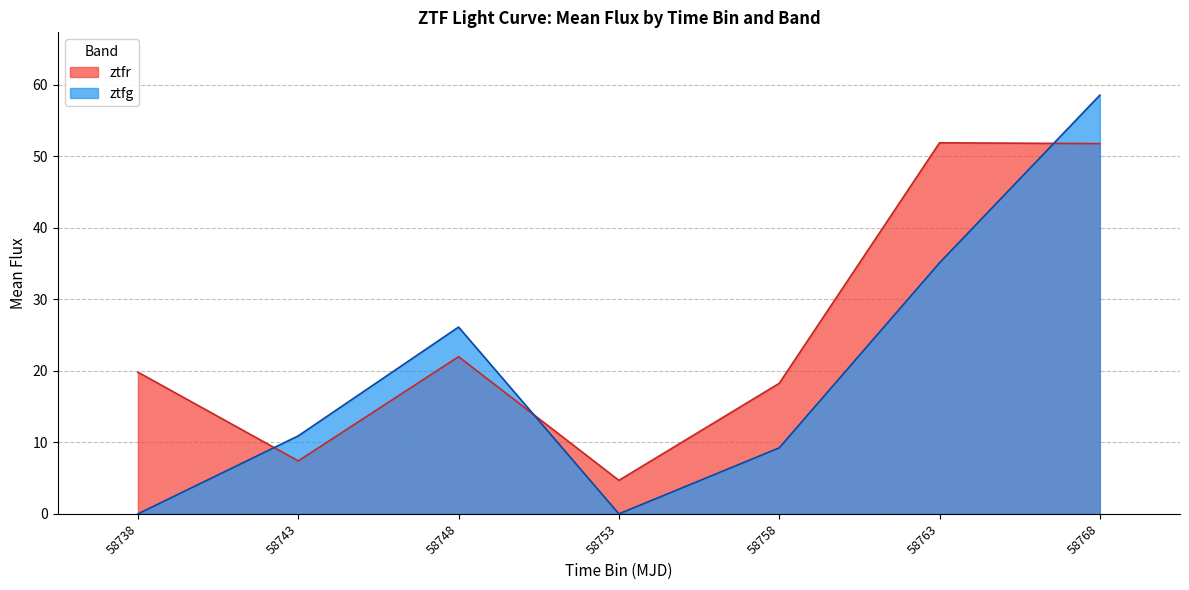

At which category is the sum across all series the highest?

58768